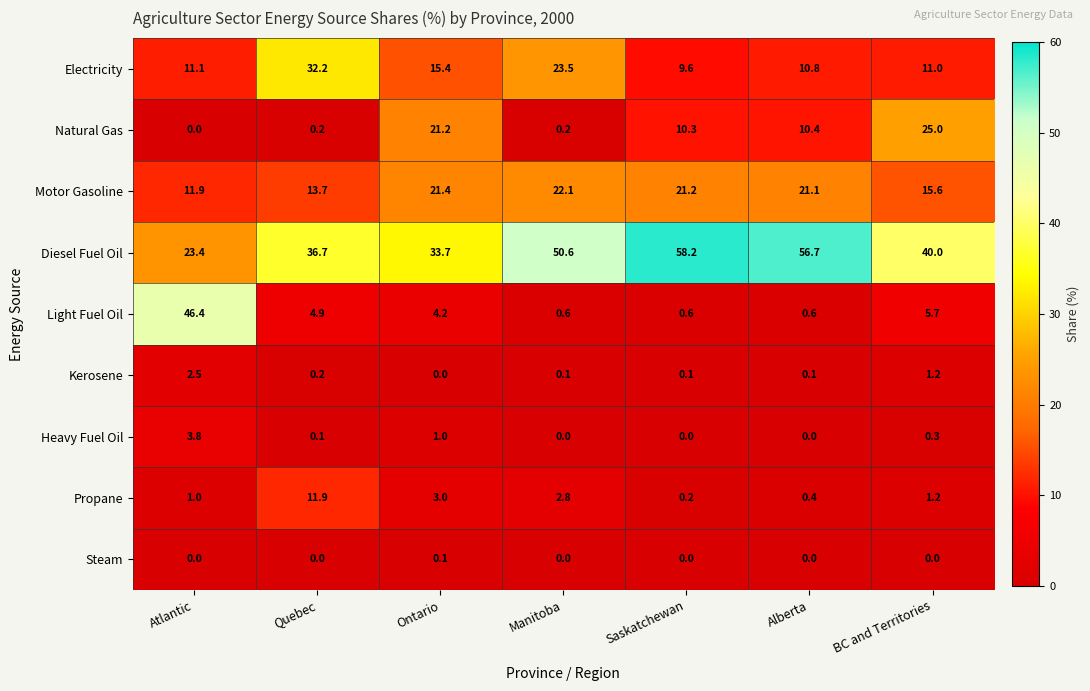

How many categories are shown in the chart?

7